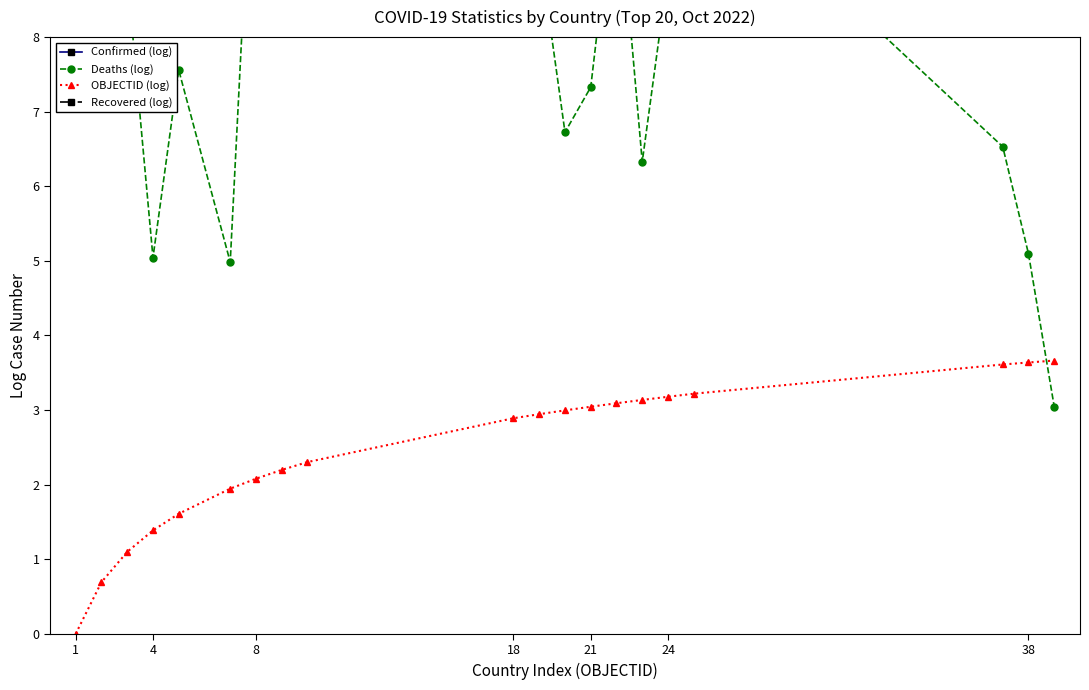

What are all the series names shown in the legend?

Confirmed (log), Deaths (log), OBJECTID (log), Recovered (log)